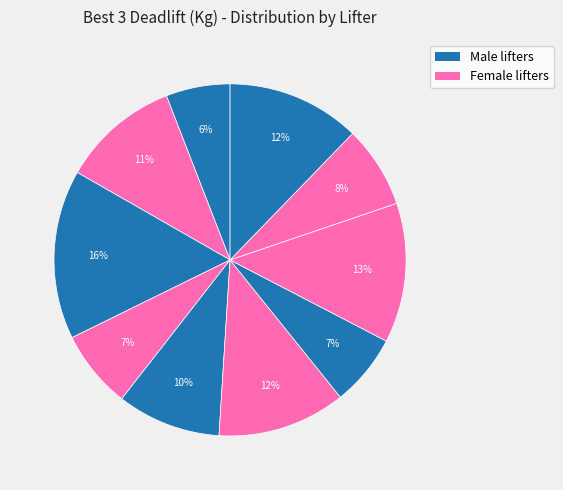

Does any single category account for the majority?

No